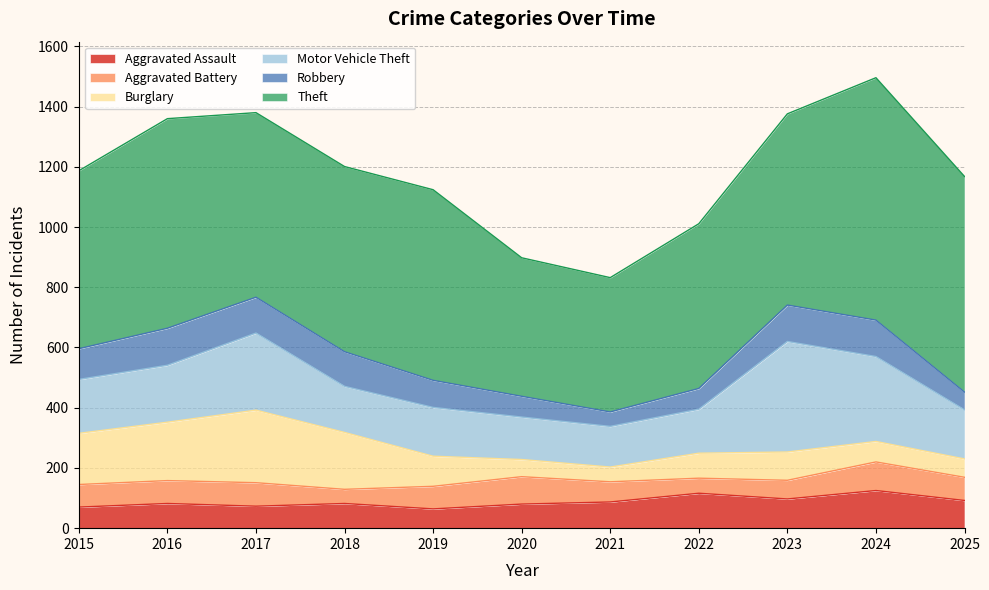

Reading left to right, list all the values displayed in this chart.

Aggravated Assault: 70	82	73	82	64	80	87	116	97	125	92
Aggravated Battery: 75	76	78	47	75	91	67	50	62	95	77
Burglary: 170	194	241	189	100	57	49	83	94	68	61
Motor Vehicle Theft: 179	189	256	153	162	141	135	146	367	282	163
Robbery: 102	123	119	115	90	69	48	69	121	121	59
Theft: 591	696	613	615	633	460	446	547	635	805	716